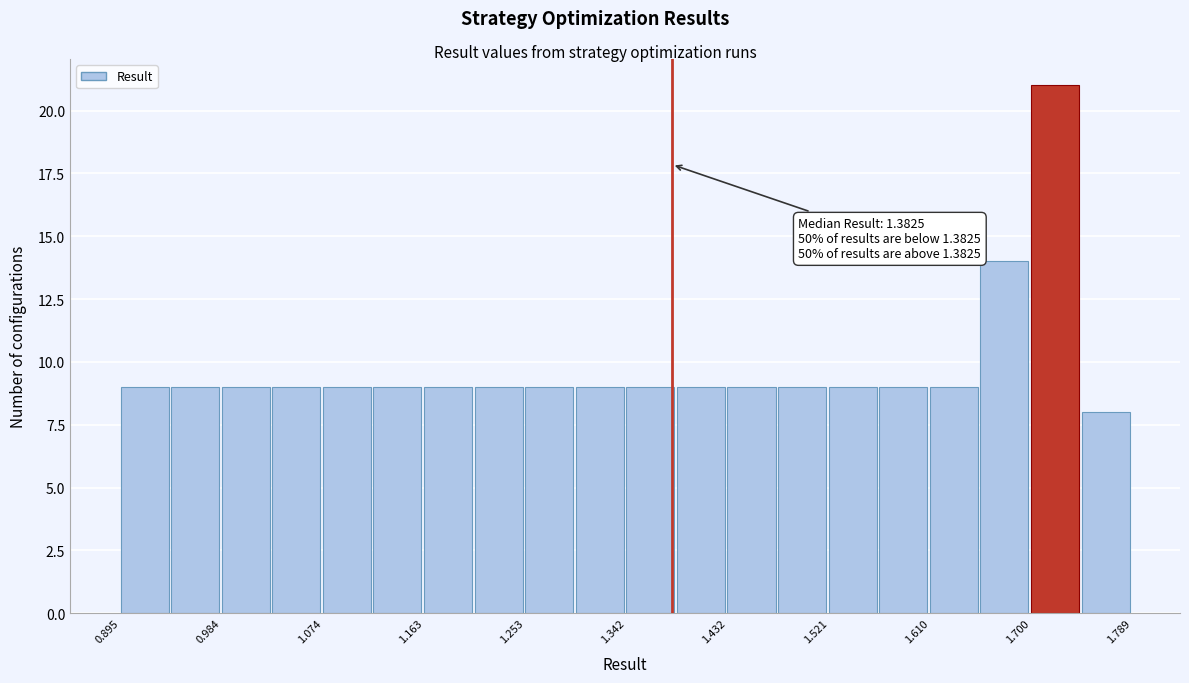

Over which range of the x-axis is the bar tallest?

1.70 to 1.74